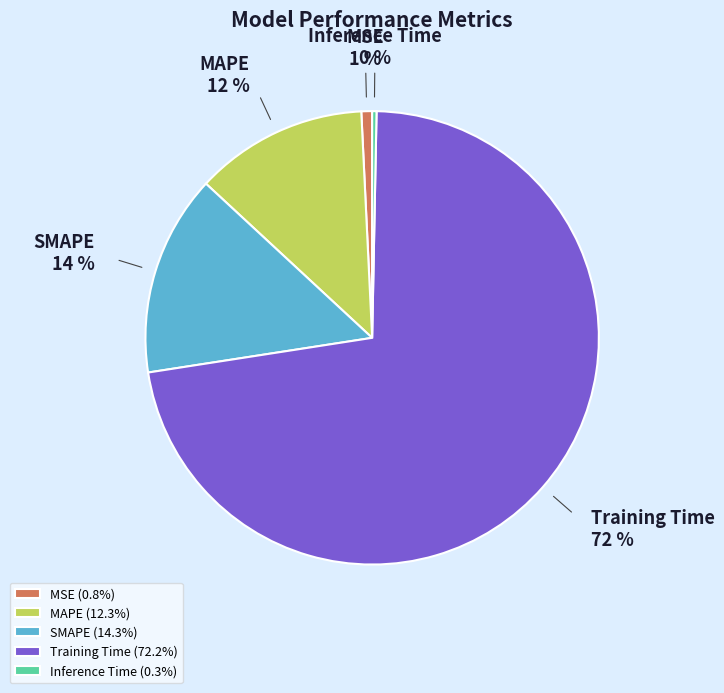

Between MSE and Training Time, which is larger?

Training Time